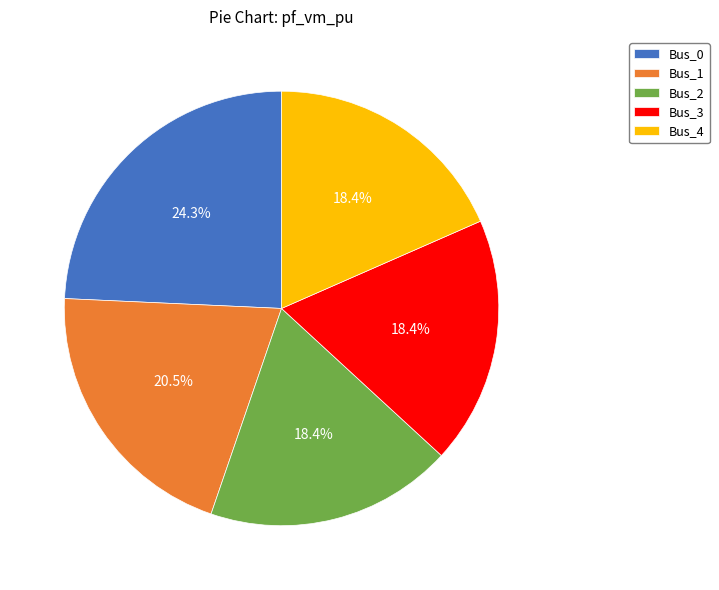

Count the number of slices in the pie.

5